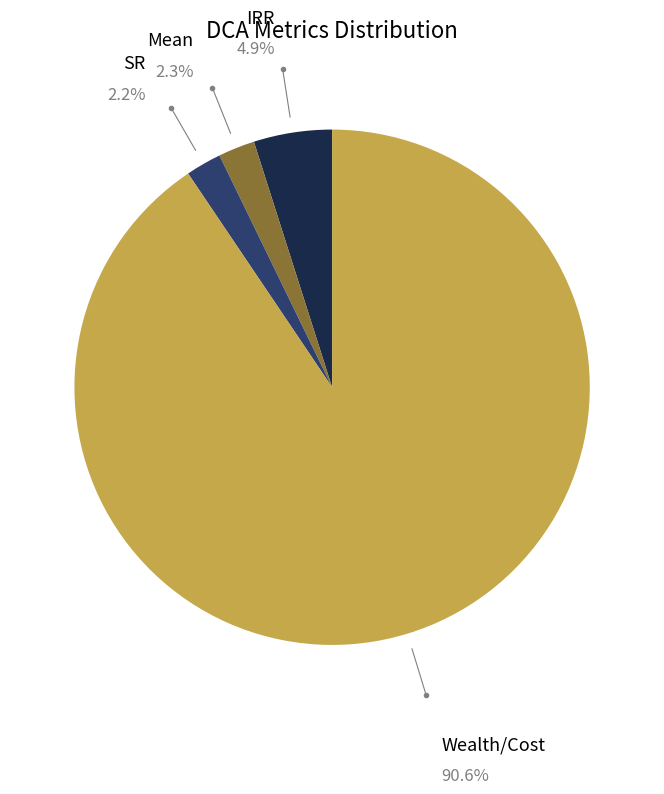

What is the largest slice in the pie chart?

Wealth/Cost